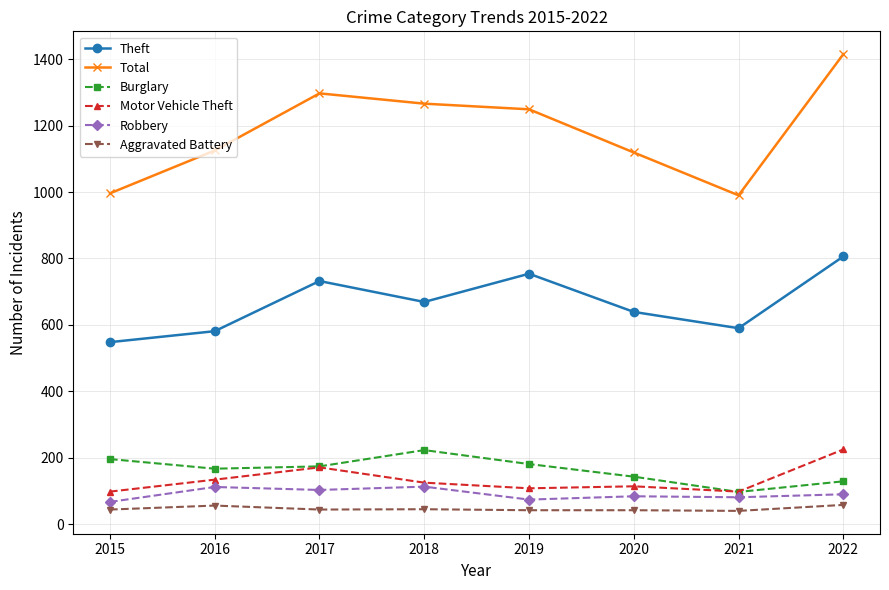

How many interior local valleys does the Burglary series have?

2